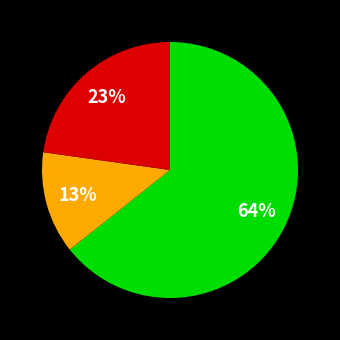

To the nearest percent, what is the difference between the largest and smallest slice percentages?

51%